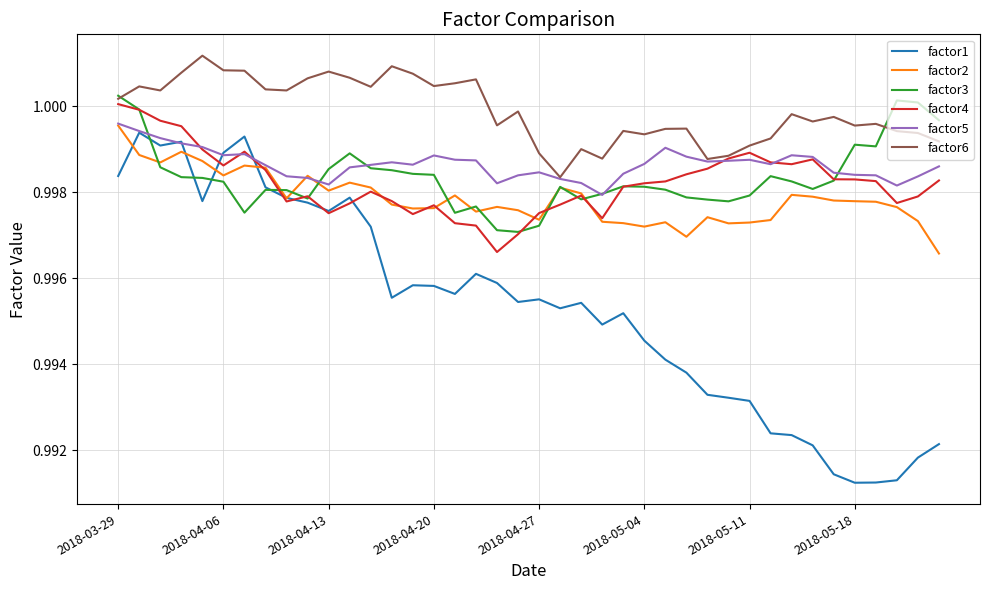

True or false: factor1 and factor6 intersect in this chart.

False